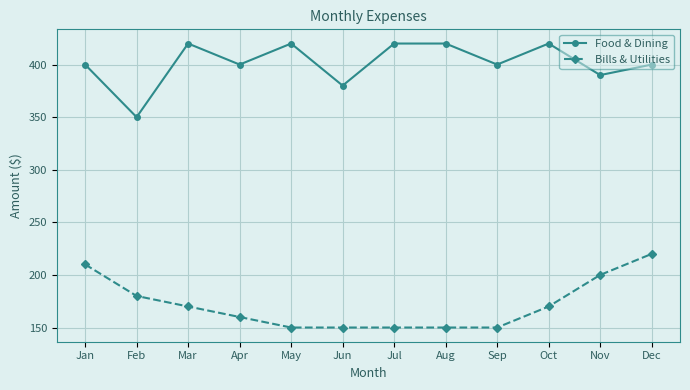

Which series has the largest total across all categories?

Food & Dining